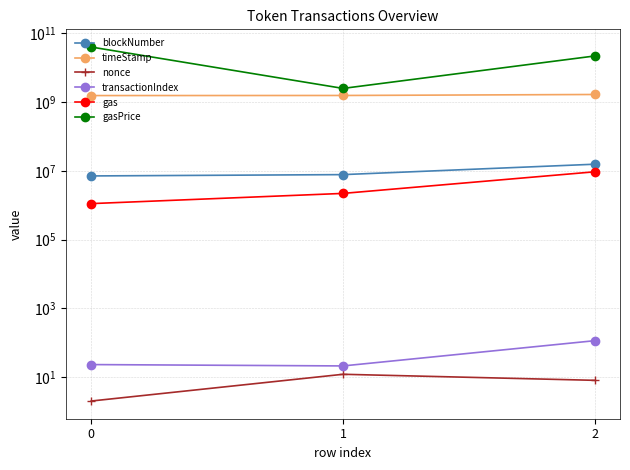

What is the sum of the blockNumber values at 0 and 2?

22665458